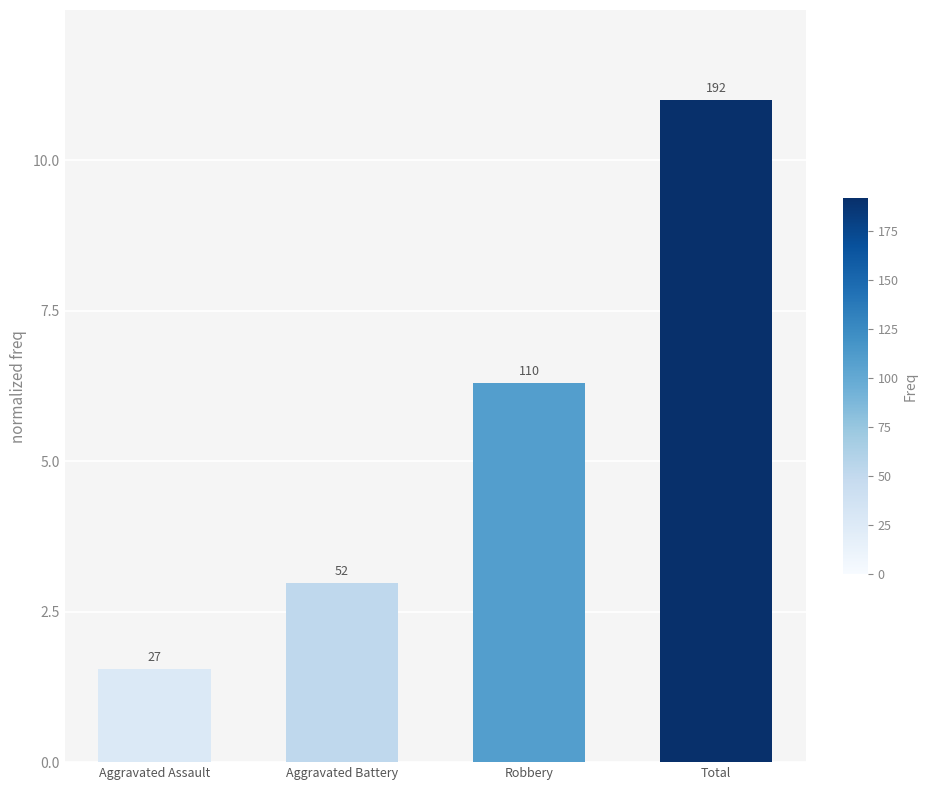

Reading left to right, transcribe all the data shown in this chart.

1.5	3.0	6.3	11.0